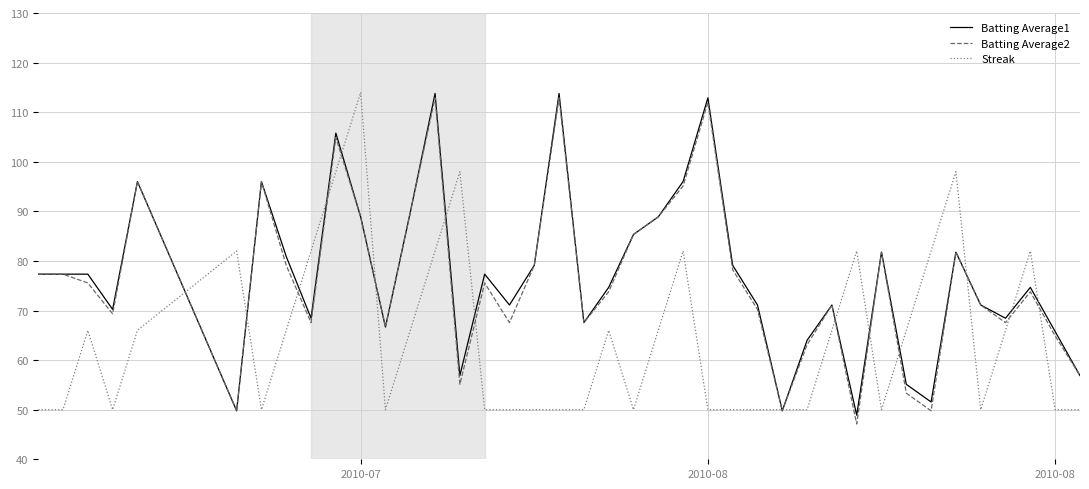

What is the maximum value shown in the chart?

114.0